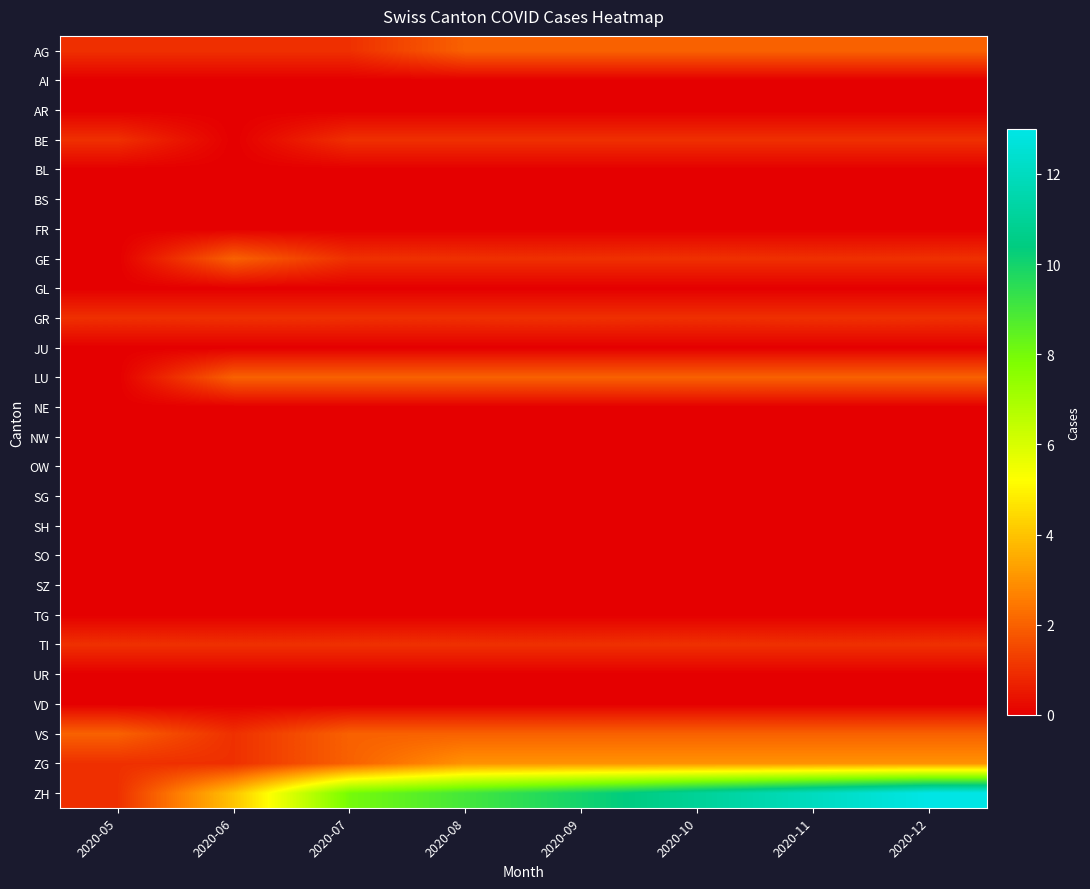

Reading left to right, what are all the values shown in this chart?

AG: 2020-05=1	2020-06=1	2020-07=1	2020-08=2	2020-09=2	2020-10=2	2020-11=2	2020-12=2
AI: 2020-05=0	2020-06=0	2020-07=0	2020-08=0	2020-09=0	2020-10=0	2020-11=0	2020-12=0
AR: 2020-05=0	2020-06=0	2020-07=0	2020-08=0	2020-09=0	2020-10=0	2020-11=0	2020-12=0
BE: 2020-05=1	2020-06=0	2020-07=1	2020-08=1	2020-09=1	2020-10=1	2020-11=1	2020-12=1
BL: 2020-05=0	2020-06=0	2020-07=0	2020-08=0	2020-09=0	2020-10=0	2020-11=0	2020-12=0
BS: 2020-05=0	2020-06=0	2020-07=0	2020-08=0	2020-09=0	2020-10=0	2020-11=0	2020-12=0
FR: 2020-05=0	2020-06=0	2020-07=0	2020-08=0	2020-09=0	2020-10=0	2020-11=0	2020-12=0
GE: 2020-05=0	2020-06=2	2020-07=1	2020-08=1	2020-09=1	2020-10=1	2020-11=1	2020-12=1
GL: 2020-05=0	2020-06=0	2020-07=0	2020-08=0	2020-09=0	2020-10=0	2020-11=0	2020-12=0
GR: 2020-05=1	2020-06=1	2020-07=1	2020-08=1	2020-09=1	2020-10=1	2020-11=1	2020-12=1
JU: 2020-05=0	2020-06=0	2020-07=0	2020-08=0	2020-09=0	2020-10=0	2020-11=0	2020-12=0
LU: 2020-05=0	2020-06=2	2020-07=2	2020-08=2	2020-09=2	2020-10=2	2020-11=2	2020-12=2
NE: 2020-05=0	2020-06=0	2020-07=0	2020-08=0	2020-09=0	2020-10=0	2020-11=0	2020-12=0
NW: 2020-05=0	2020-06=0	2020-07=0	2020-08=0	2020-09=0	2020-10=0	2020-11=0	2020-12=0
OW: 2020-05=0	2020-06=0	2020-07=0	2020-08=0	2020-09=0	2020-10=0	2020-11=0	2020-12=0
SG: 2020-05=0	2020-06=0	2020-07=0	2020-08=0	2020-09=0	2020-10=0	2020-11=0	2020-12=0
SH: 2020-05=0	2020-06=0	2020-07=0	2020-08=0	2020-09=0	2020-10=0	2020-11=0	2020-12=0
SO: 2020-05=0	2020-06=0	2020-07=0	2020-08=0	2020-09=0	2020-10=0	2020-11=0	2020-12=0
SZ: 2020-05=0	2020-06=0	2020-07=0	2020-08=0	2020-09=0	2020-10=0	2020-11=0	2020-12=0
TG: 2020-05=0	2020-06=0	2020-07=0	2020-08=0	2020-09=0	2020-10=0	2020-11=0	2020-12=0
TI: 2020-05=1	2020-06=1	2020-07=1	2020-08=1	2020-09=1	2020-10=1	2020-11=1	2020-12=1
UR: 2020-05=0	2020-06=0	2020-07=0	2020-08=0	2020-09=0	2020-10=0	2020-11=0	2020-12=0
VD: 2020-05=0	2020-06=0	2020-07=0	2020-08=0	2020-09=0	2020-10=0	2020-11=0	2020-12=0
VS: 2020-05=2	2020-06=1	2020-07=2	2020-08=2	2020-09=2	2020-10=2	2020-11=2	2020-12=2
ZG: 2020-05=1	2020-06=1	2020-07=2	2020-08=3	2020-09=3	2020-10=3	2020-11=3	2020-12=3
ZH: 2020-05=1	2020-06=4	2020-07=8	2020-08=9	2020-09=10	2020-10=11	2020-11=12	2020-12=13